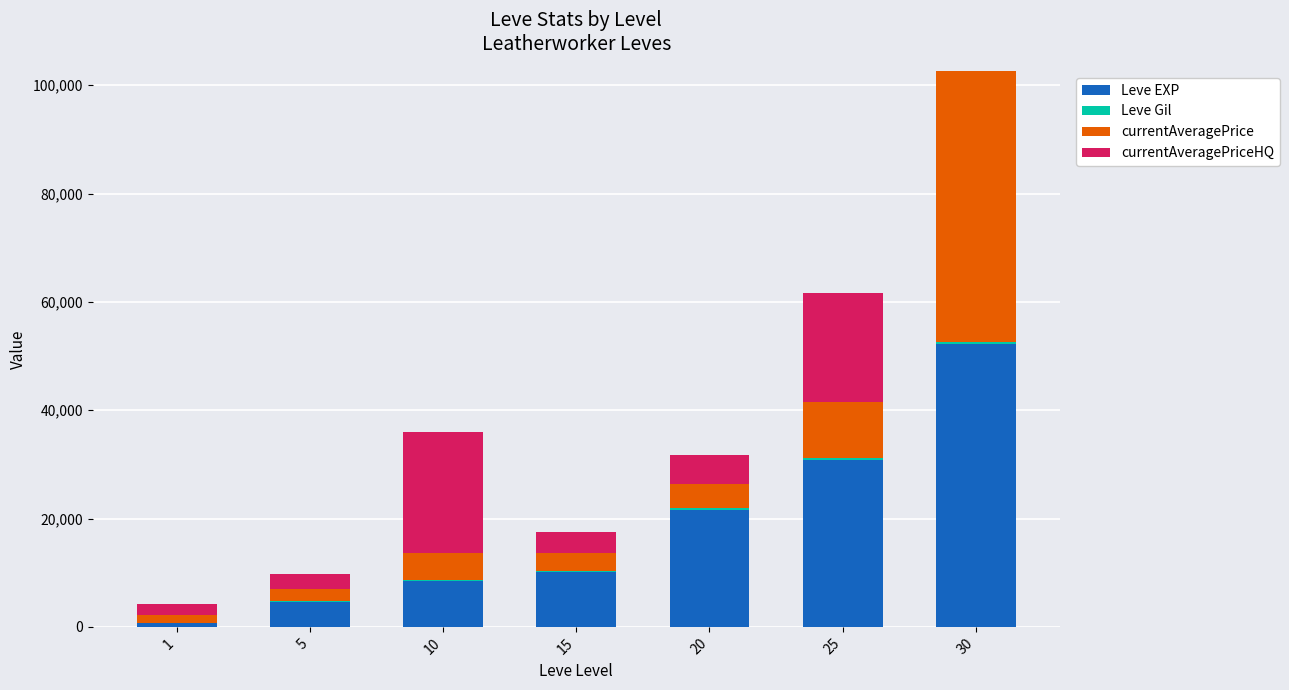

At which category is the sum across all series the highest?

30